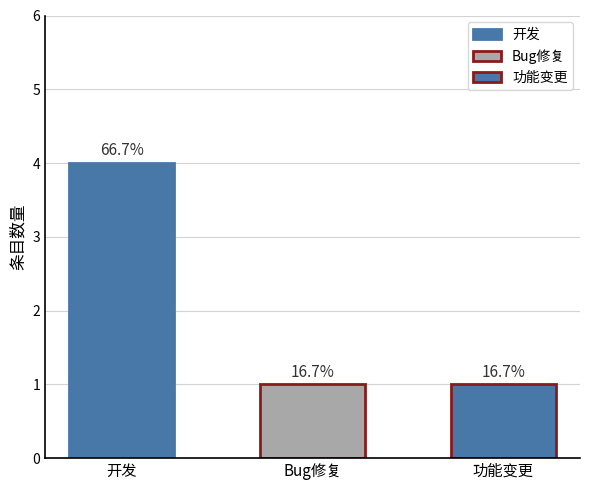

At which label is the value closest to 2?

Bug修复